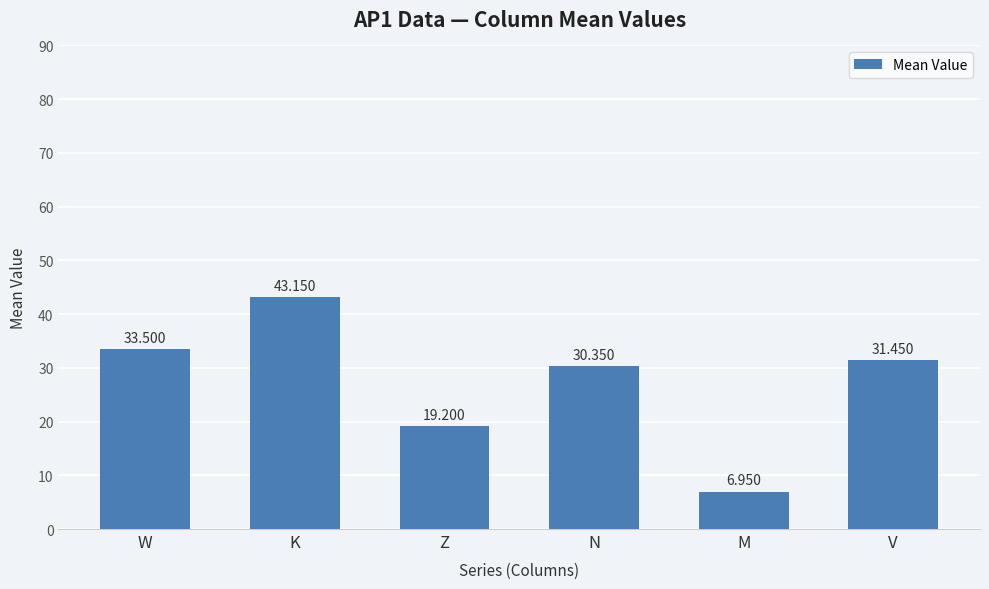

What is the label of the 2nd bar from the right?

M